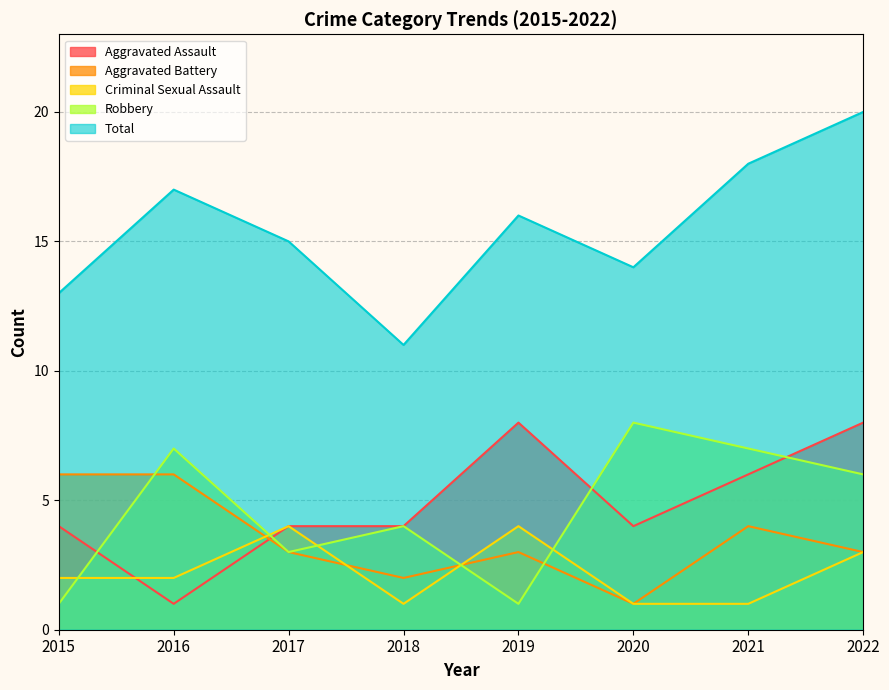

Is it true that Aggravated Battery equals 10 at 2016?

False